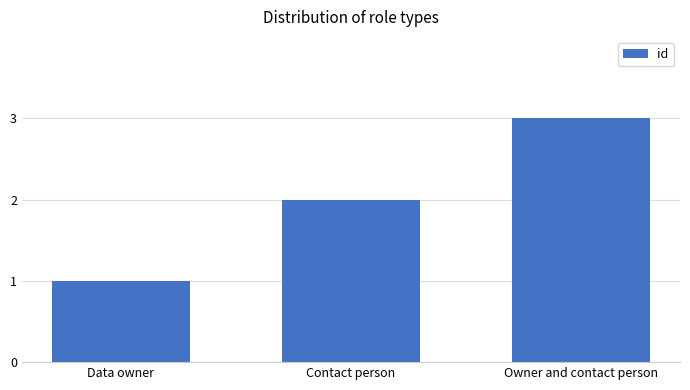

Between Owner and contact person and Data owner, which is larger?

Owner and contact person